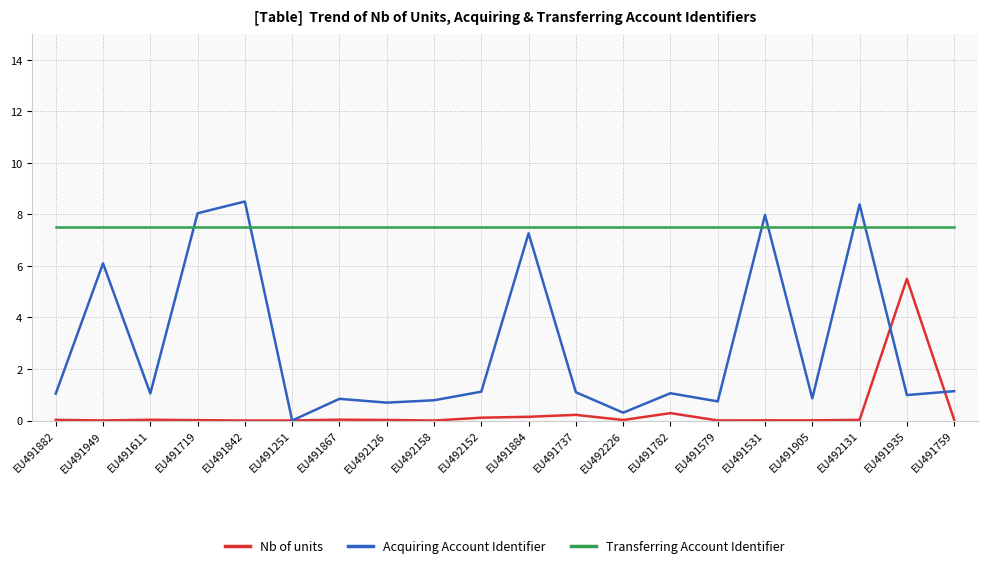

Which series has the largest range (max minus min)?

Acquiring Account Identifier